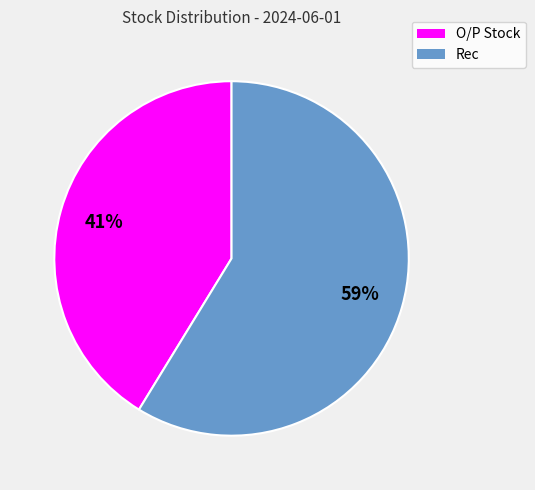

Is the sum of O/P Stock and Rec greater than half?

Yes